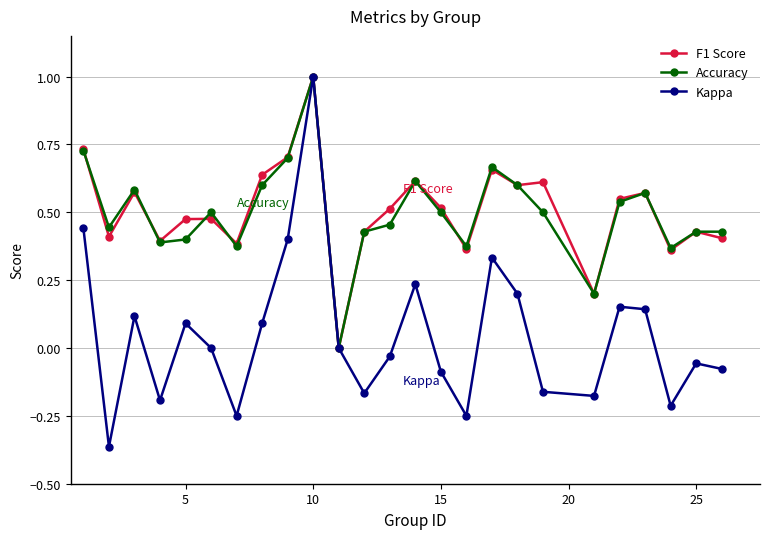

True or false: Kappa has more than 0 interior local peaks.

True